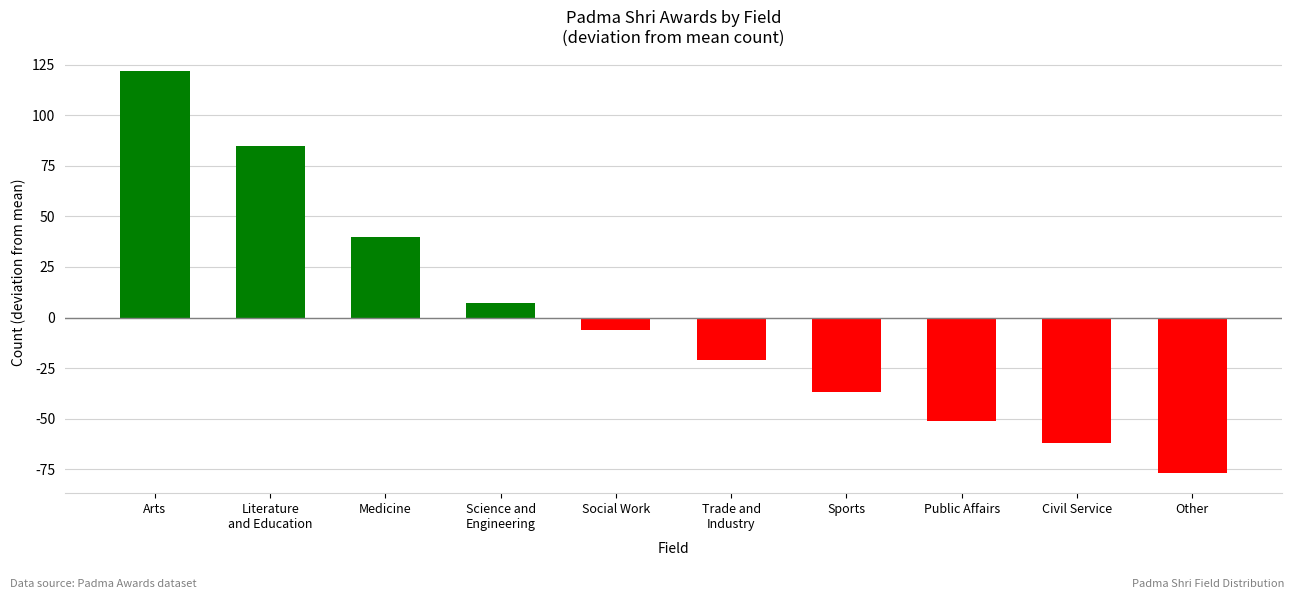

The value at Literature
and Education is 85. True or false?

True